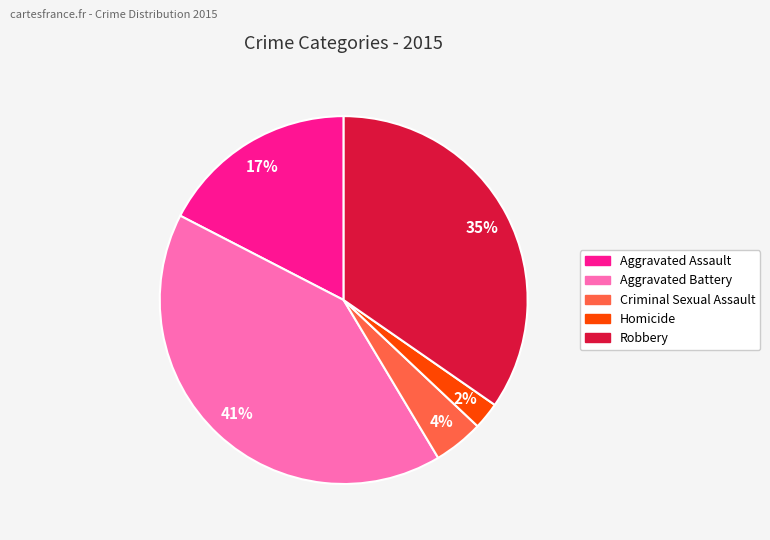

Between Aggravated Assault and Homicide, which is larger?

Aggravated Assault